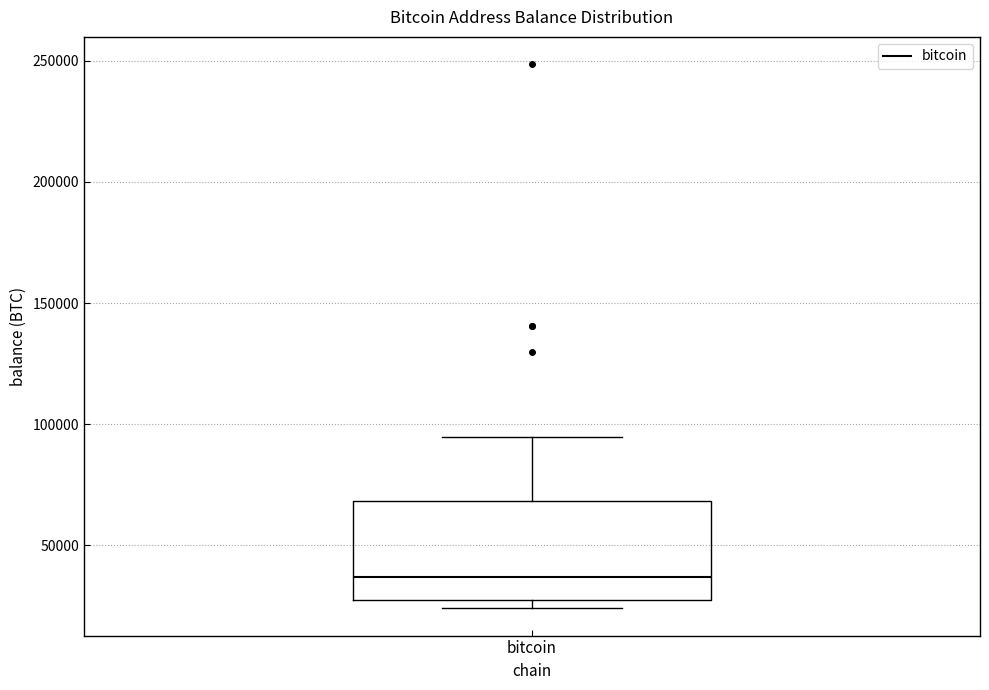

Transcribe this box plot: give where the median line is, the range the box spans, and where the two whiskers end, as read against the y-axis. The values are not printed on the chart, so give them approximately, as read against the axis.

median 35000, box 30000 to 70000, whiskers 25000 to 95000